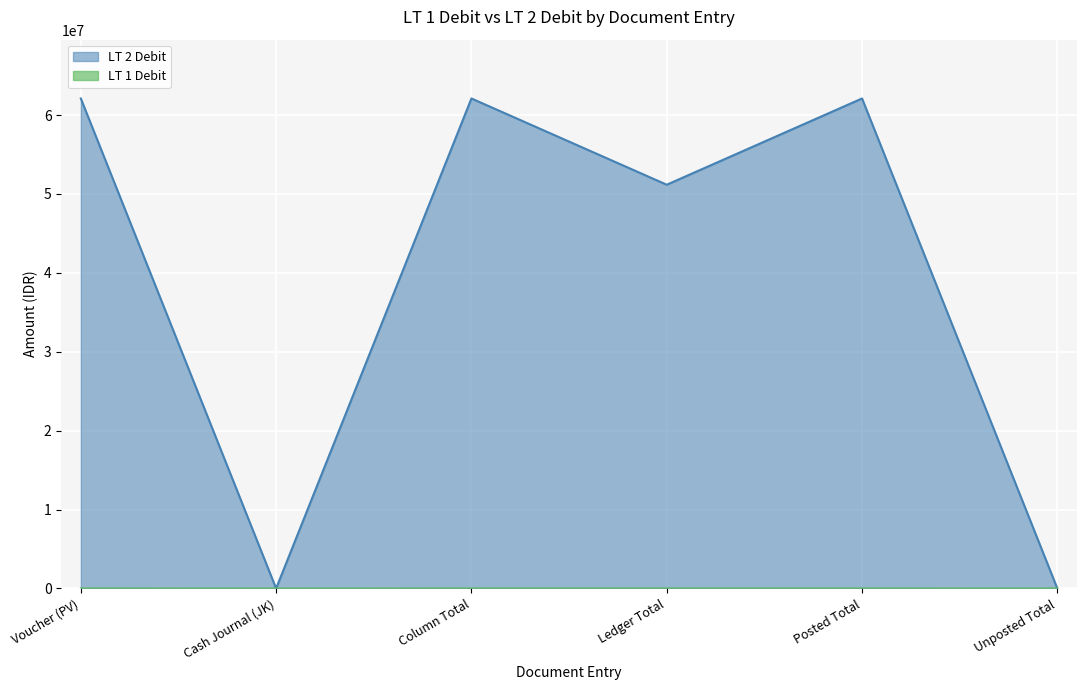

What value does the LT 2 Debit series have at Voucher (PV)?

62104042.0